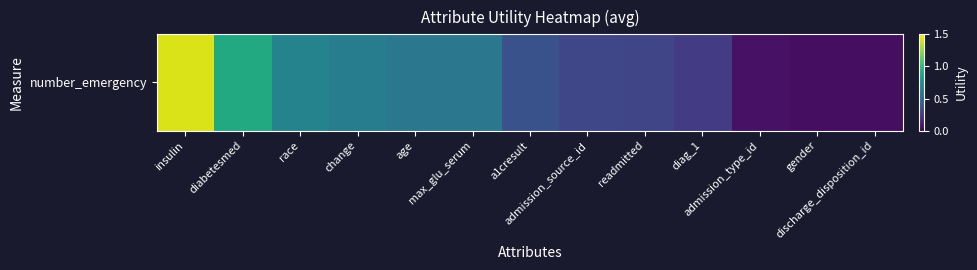

What is the difference between the values at admission_type_id and insulin?

1.3